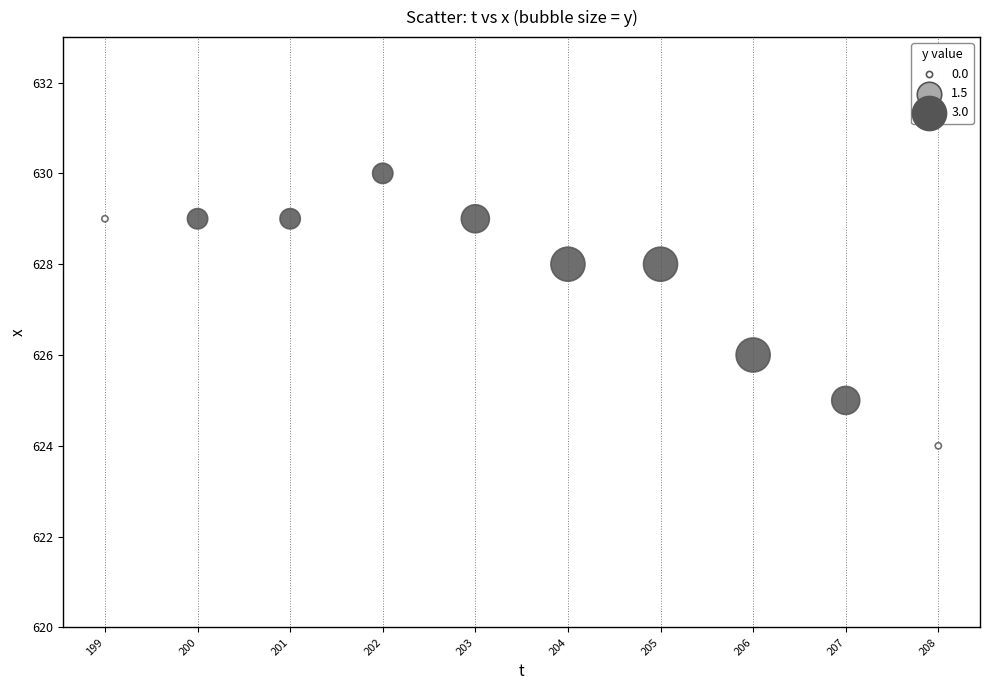

What is the range of X values (max minus min)?

9